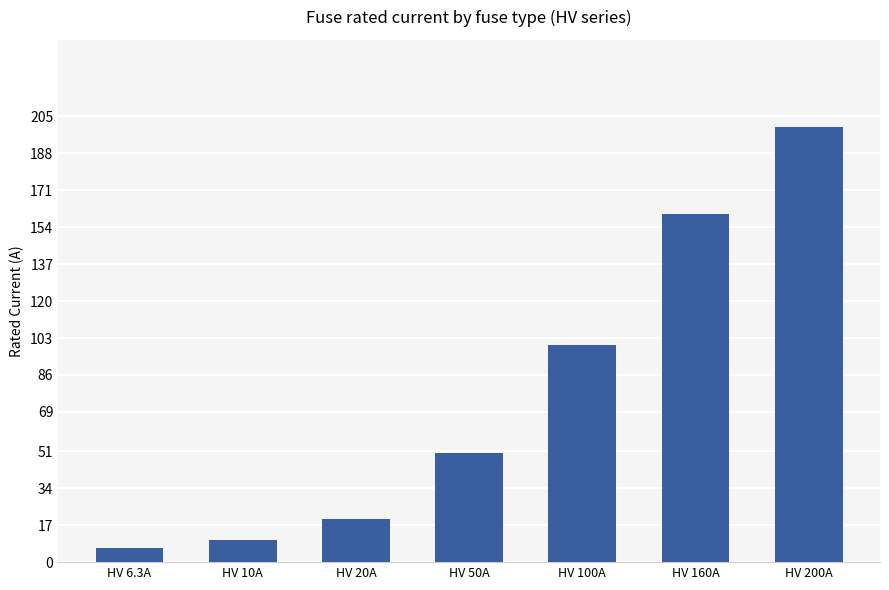

Is it true that the value at HV 100A is 100.0?

True